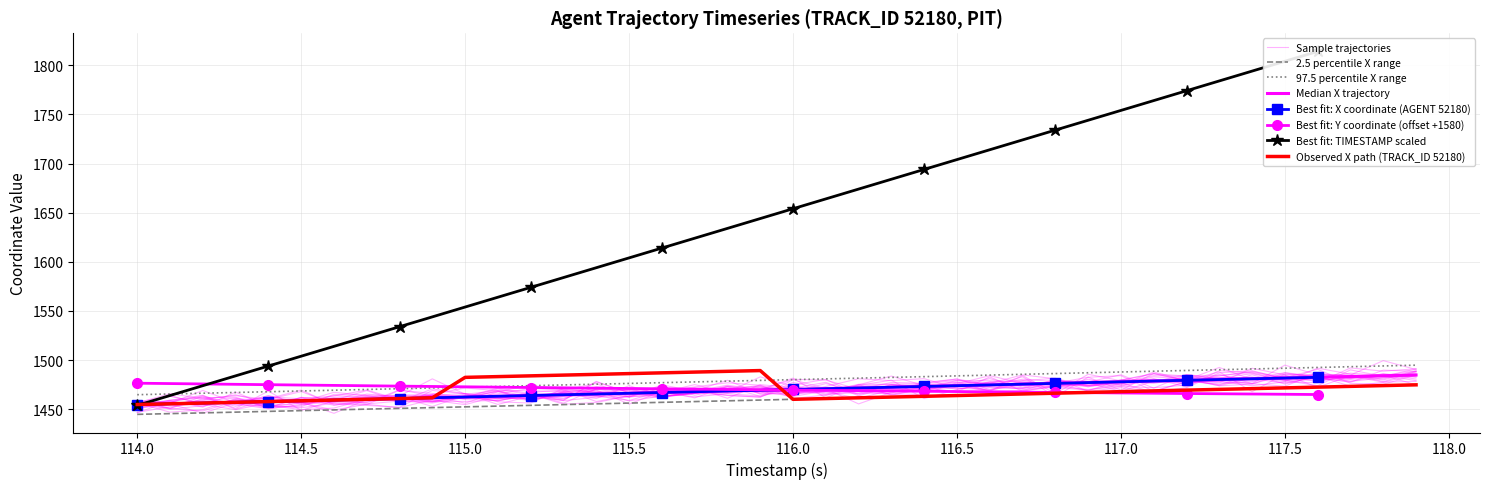

List the labels in order of Y value, largest first.

117.9, 117.8, 117.7, 117.6, 117.5, 117.4, 117.3, 117.2, 117.1, 117.0, 116.9, 116.8, 116.7, 116.6, 116.5, 116.4, 116.3, 116.2, 116.1, 116.0, 115.9, 115.8, 115.7, 115.6, 115.5, 115.4, 115.3, 115.2, 115.1, 115.0, 114.9, 114.8, 114.7, 114.6, 114.5, 114.4, 114.3, 114.2, 114.1, 114.0